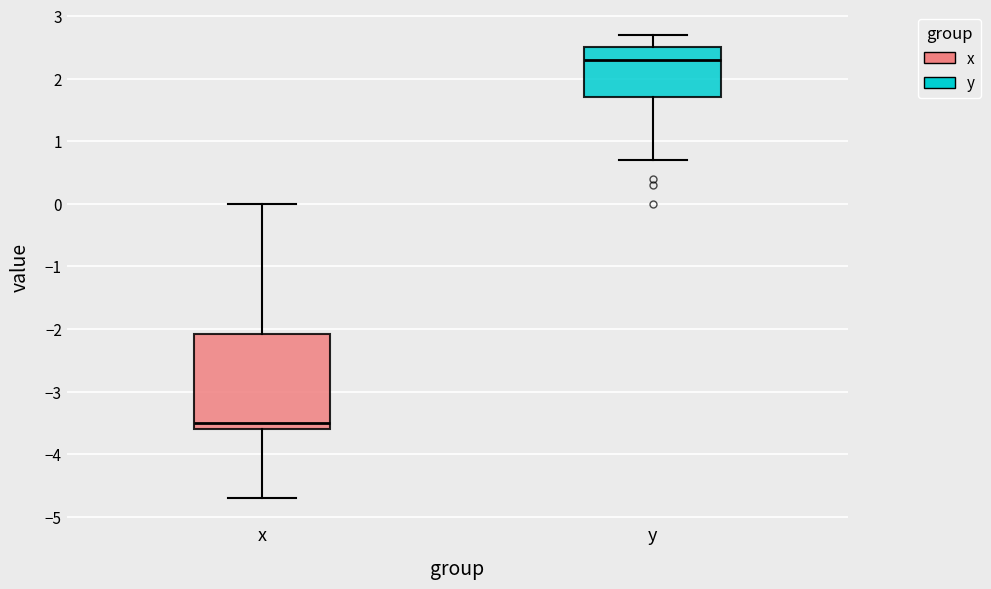

Where does the lower whisker of the box for x end on the y-axis? The values are not printed on the chart, so give them approximately, as read against the axis.

-4.7